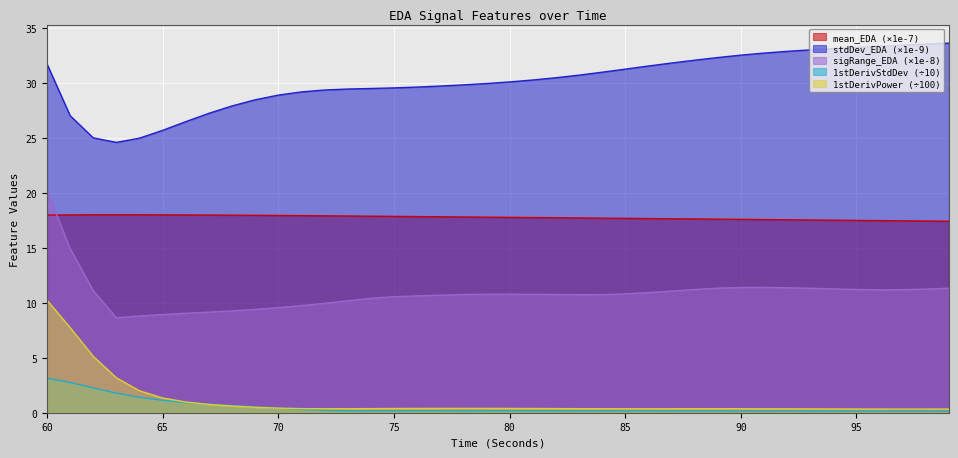

Which category has the highest value in the signalRange_EDA series?

60